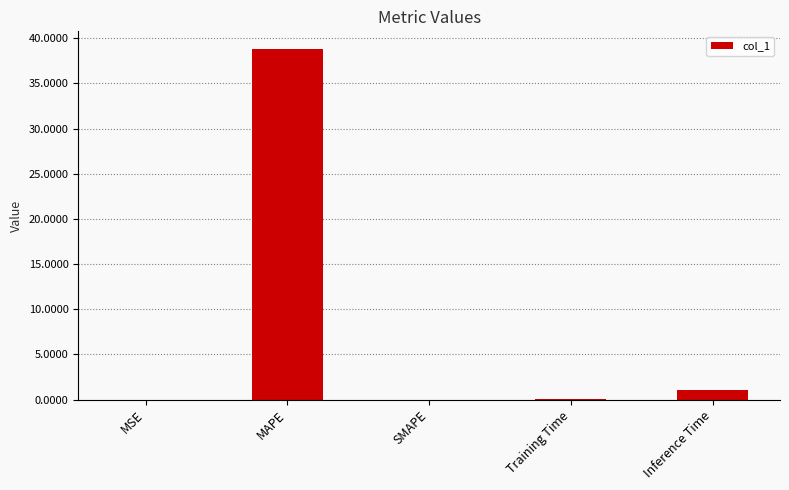

What is the maximum value shown in the chart?

38.8